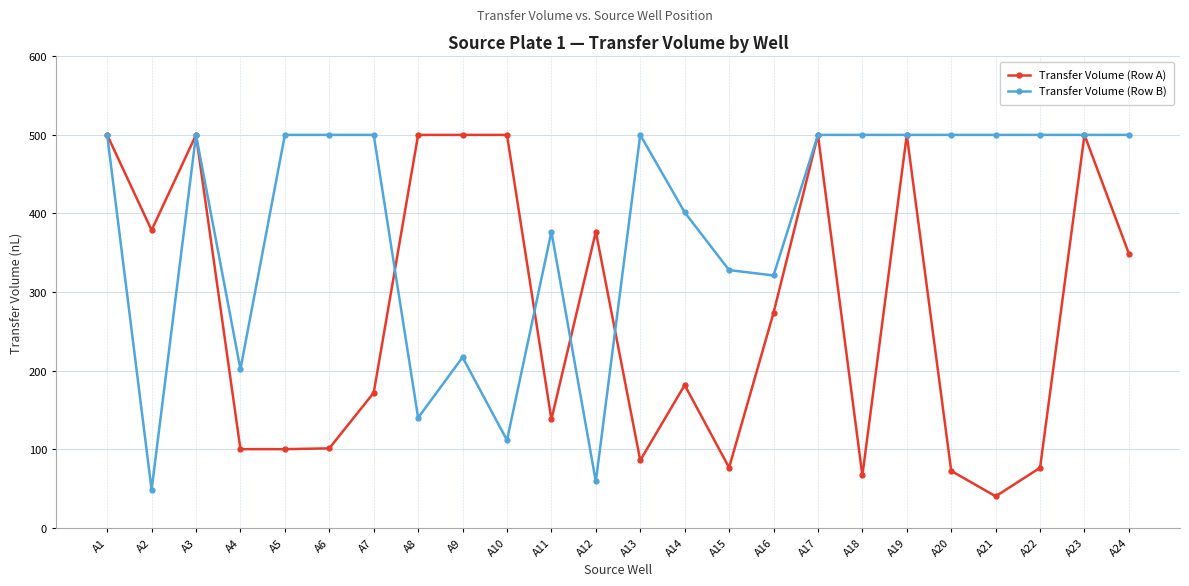

How many data points in Transfer Volume (Row B) are less than 500?

10